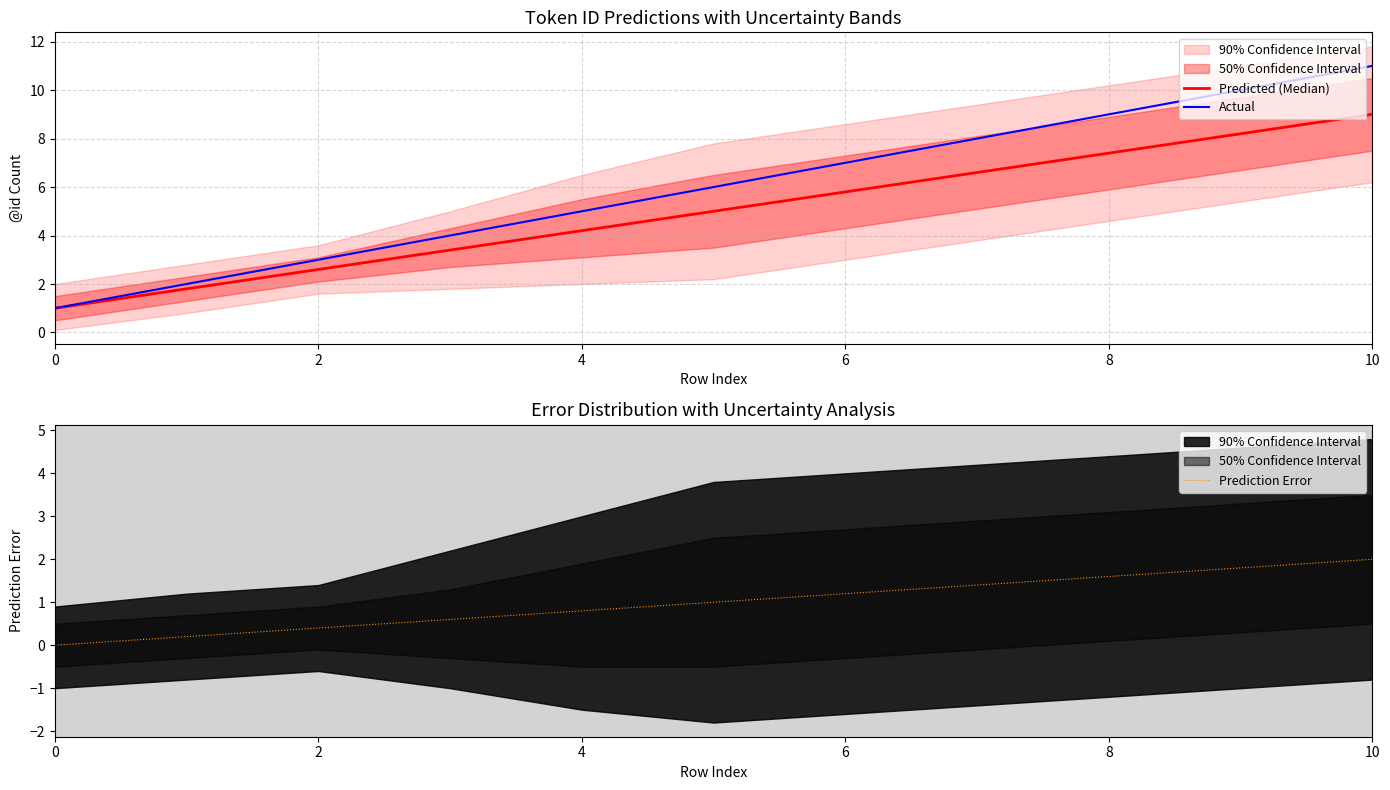

Count the Actual values in the range 3 to 9.

7